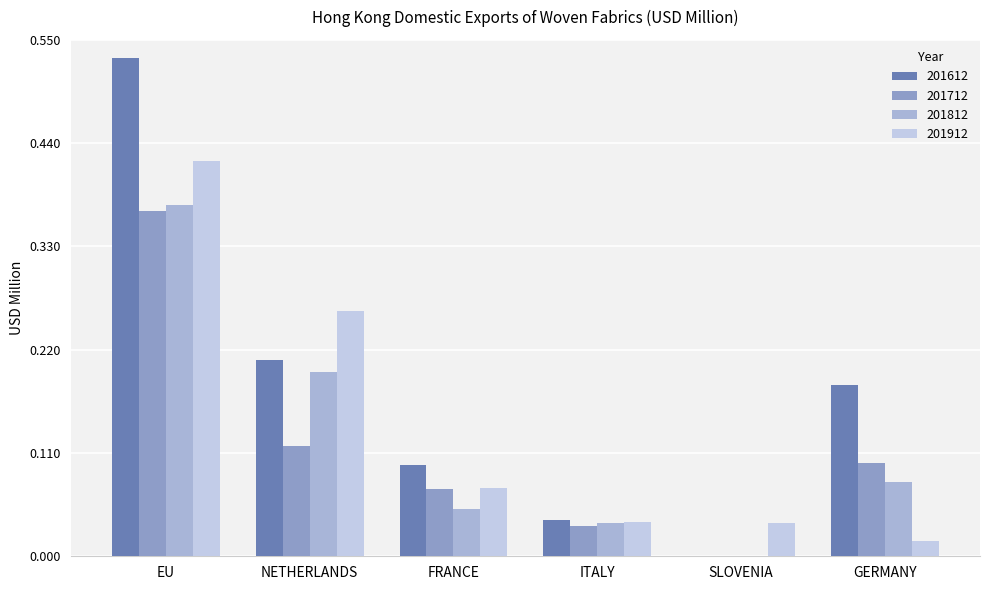

Is the value of 201712 at ITALY greater than the value of 201612 at GERMANY?

No